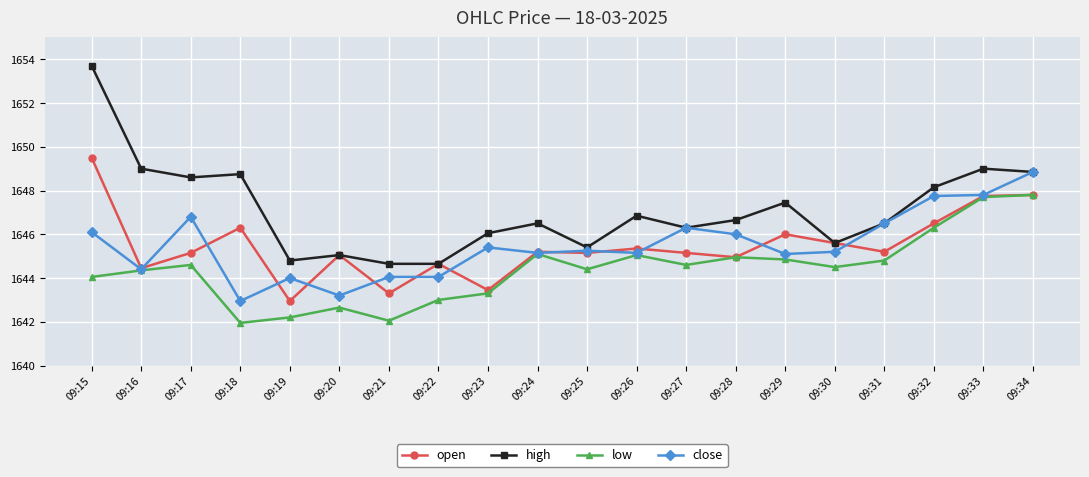

Is the value of low at 09:21 greater than the value of high at 09:23?

No